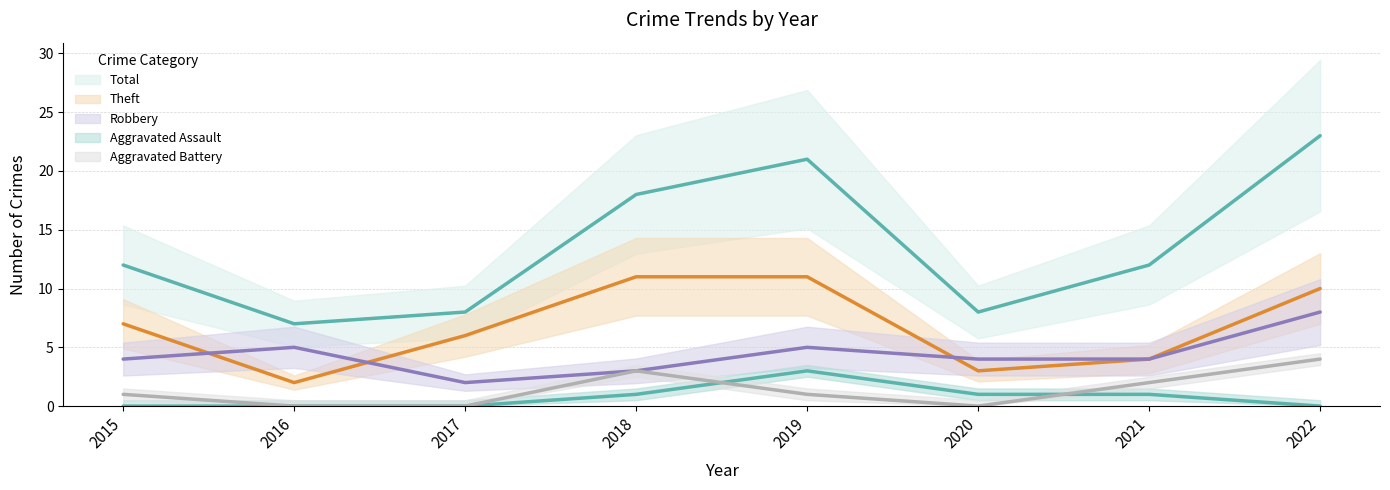

What is the difference between the second highest and minimum values in the Aggravated Assault series?

1